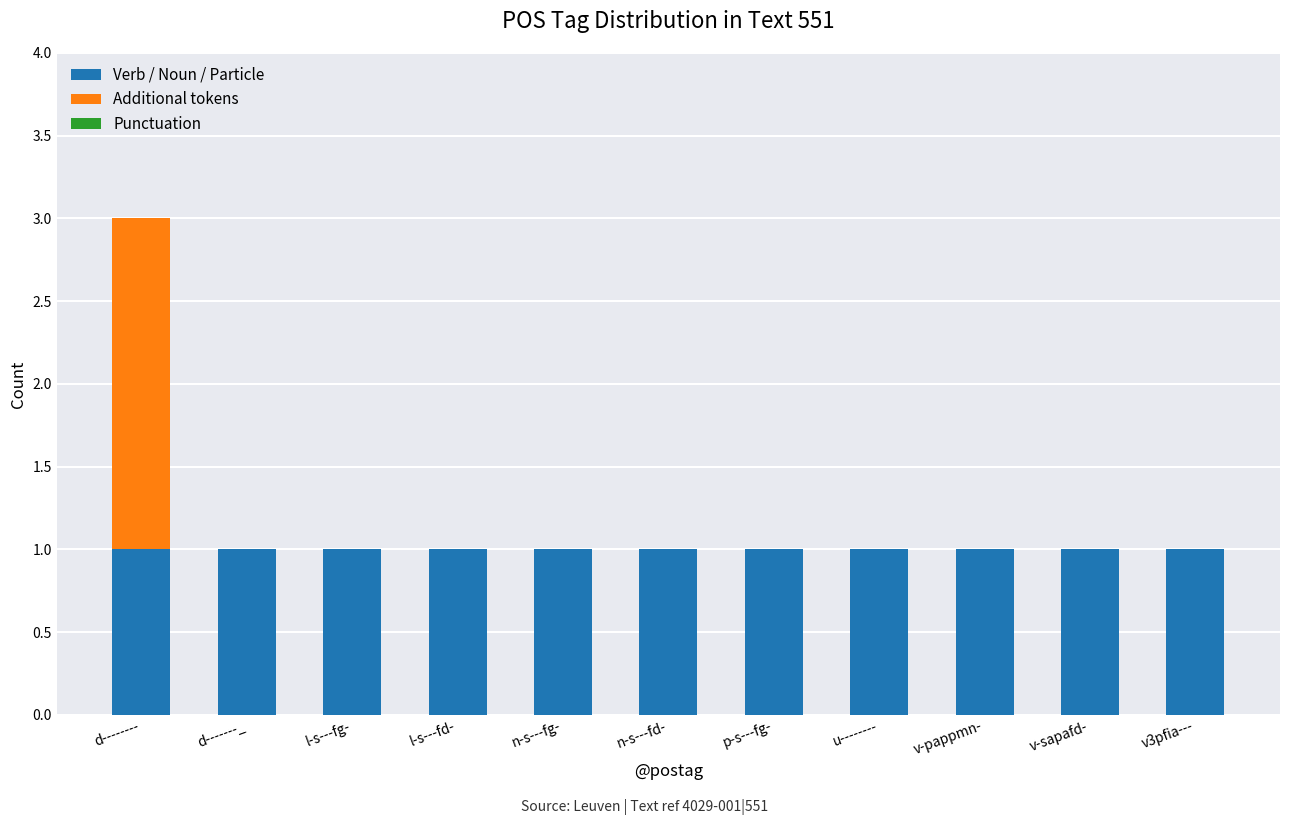

The Verb / Noun / Particle series shows 0 at d-------_. True or false?

False